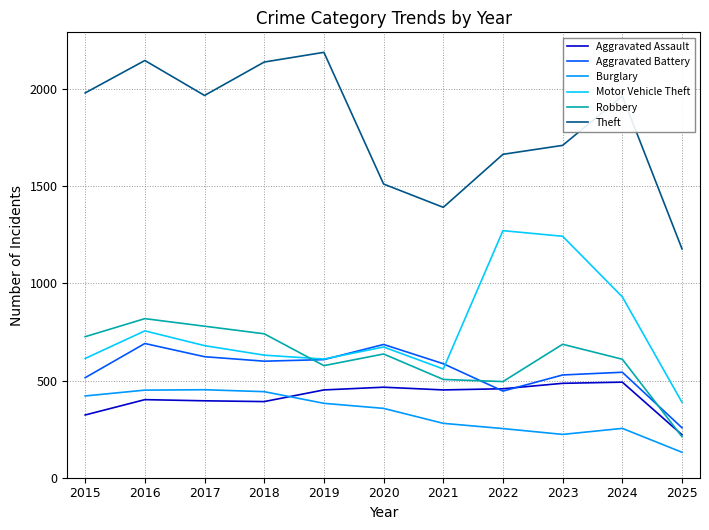

Is it true that Motor Vehicle Theft equals 640 at 2023?

False